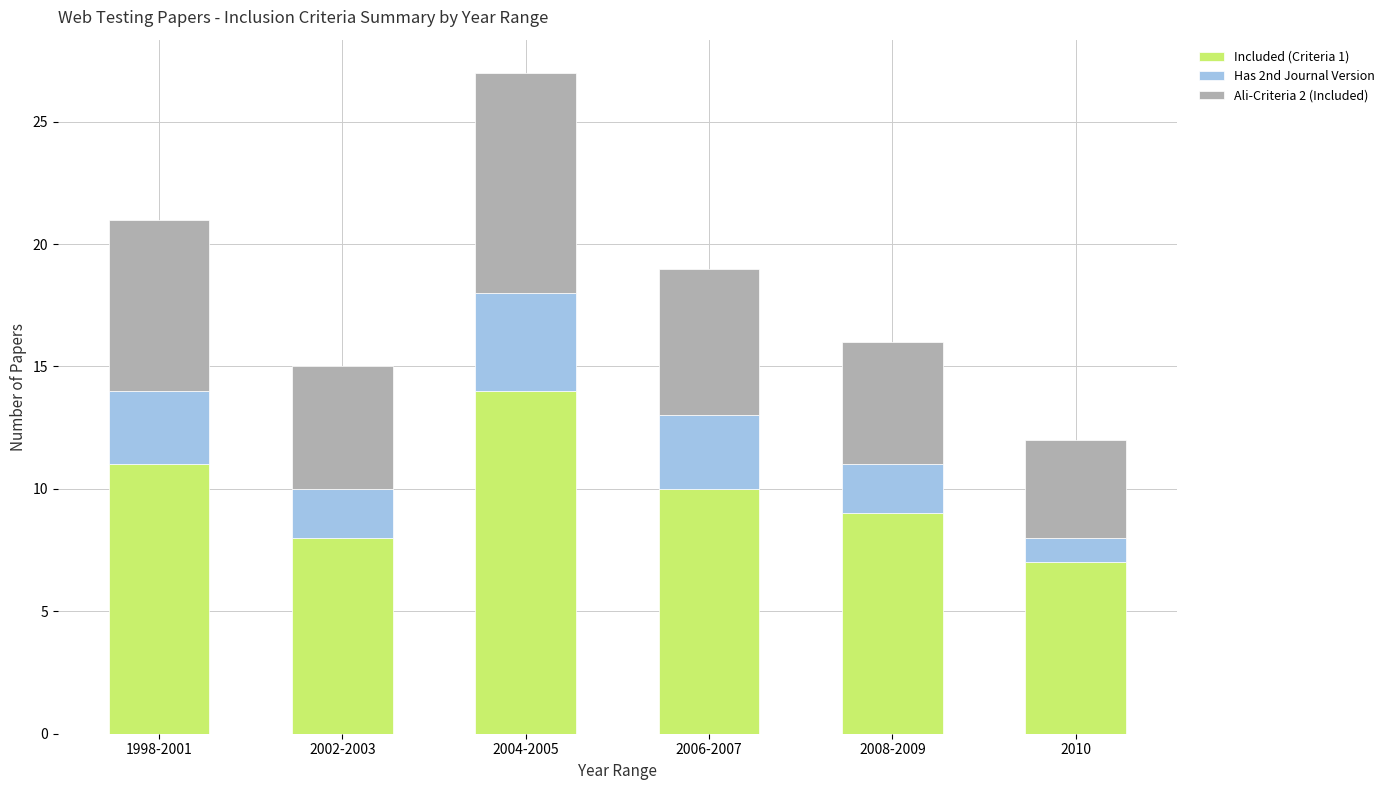

What is the sum of the Included (Criteria 1) values at 2004-2005 and 2008-2009?

23